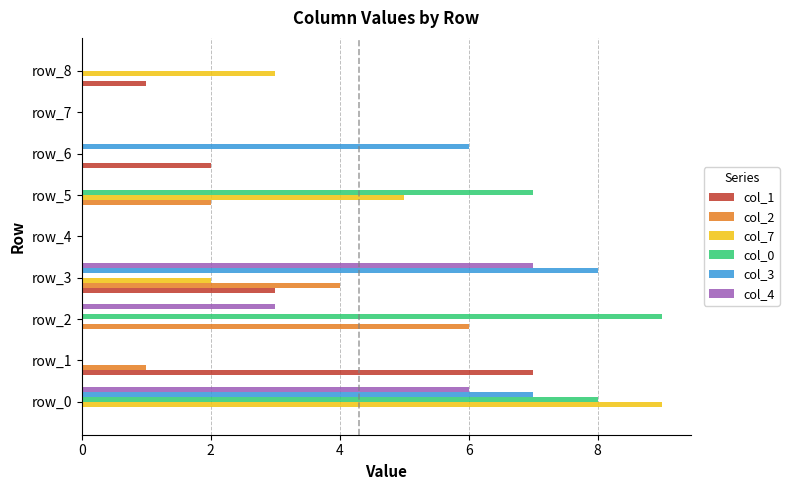

True or false: col_1 has a value of 0 at row_2.

True